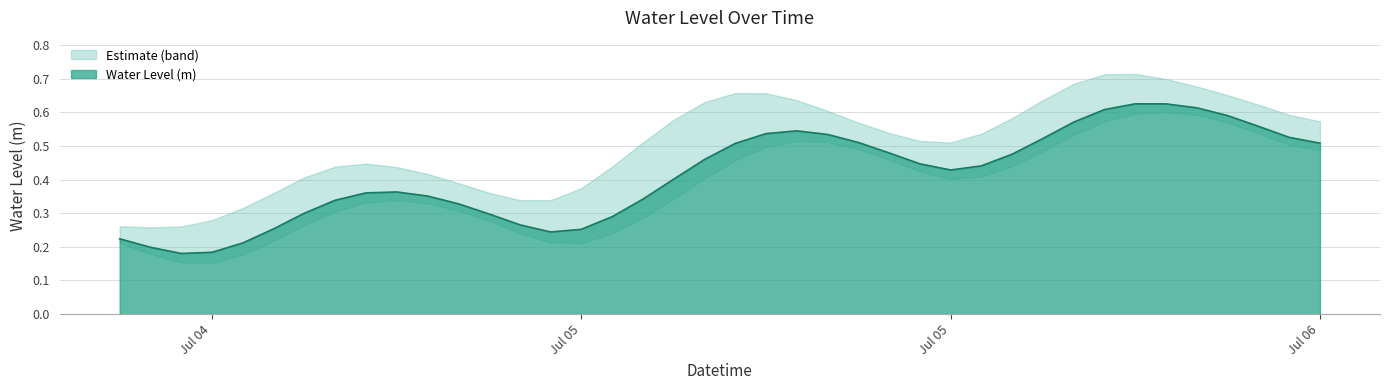

Does the chart have visible grid lines?

Yes